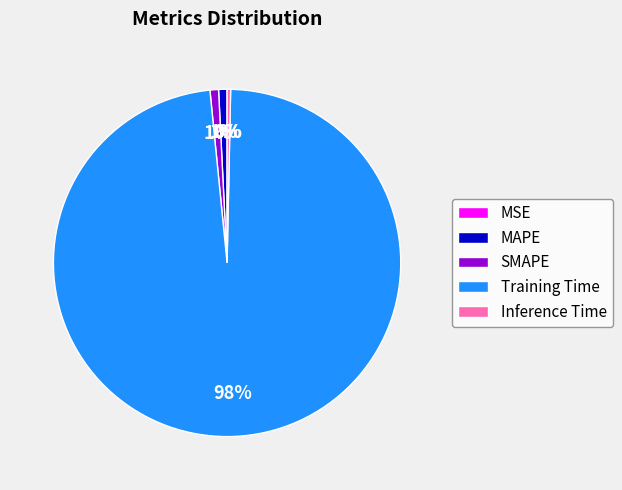

Which category has the biggest portion of the pie?

Training Time